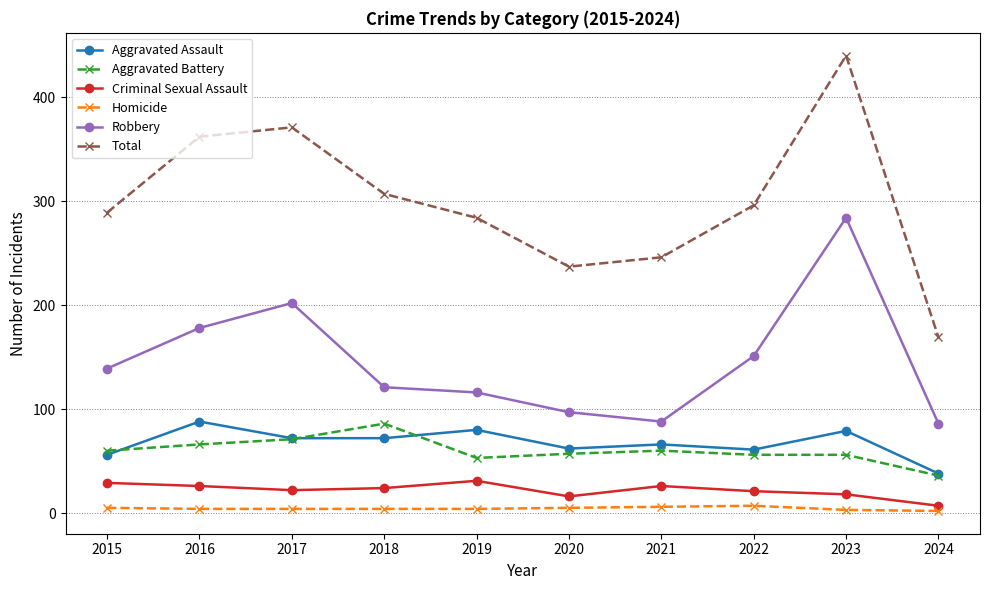

What is the difference between the maximum and minimum values in the Robbery series?

198